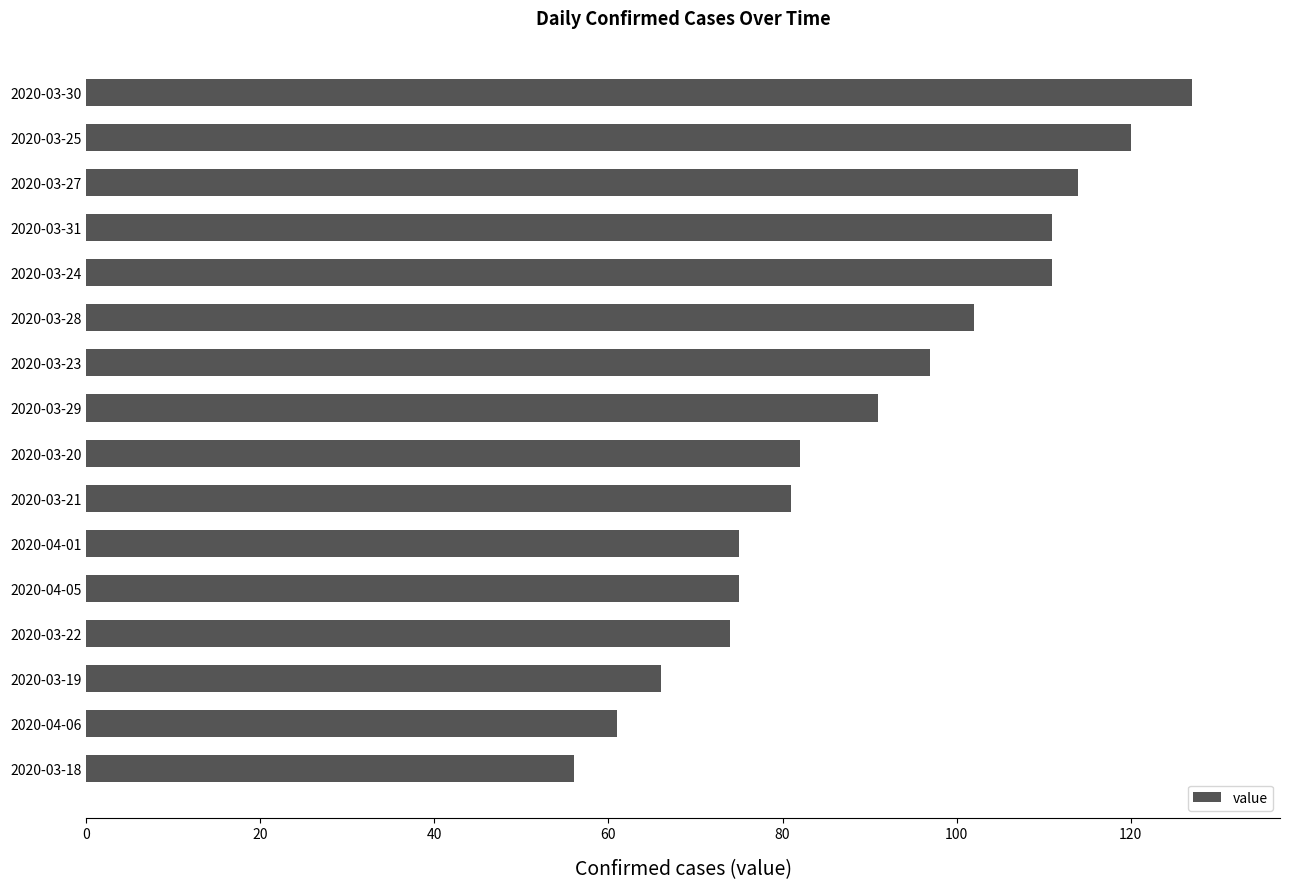

What is the sum of the values at 2020-03-18 and 2020-03-29?

147